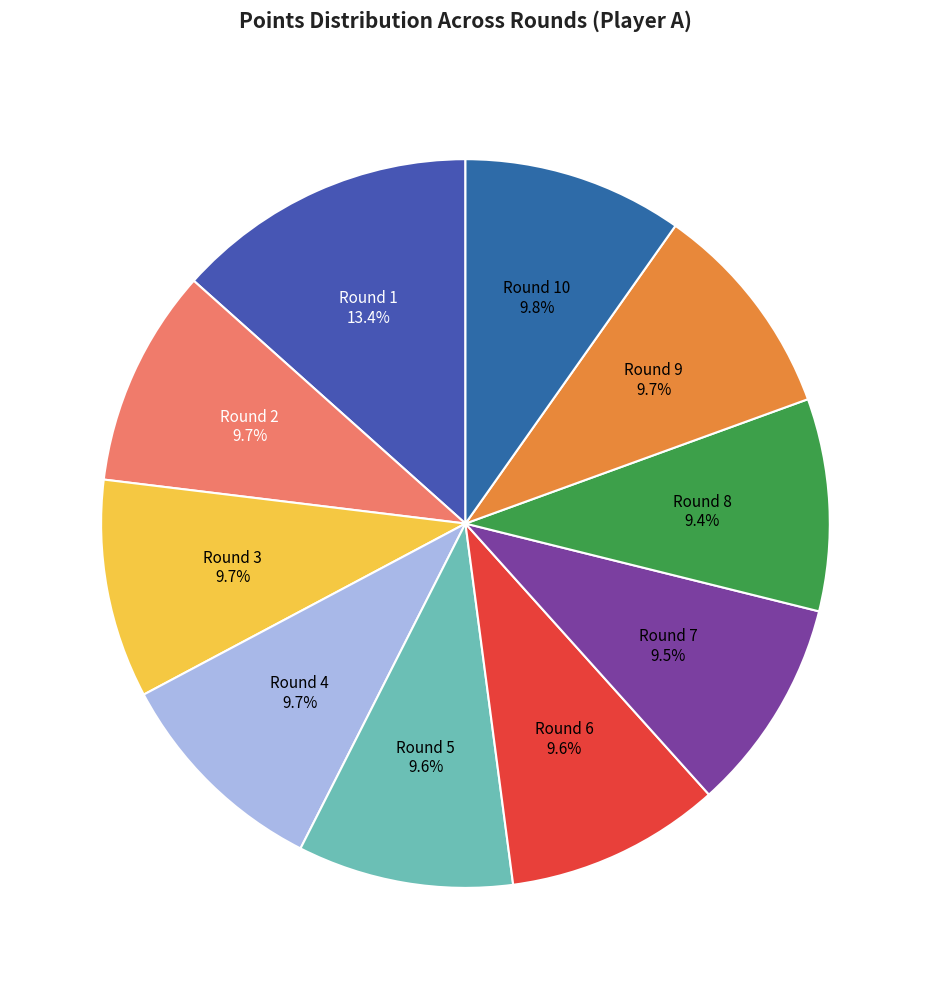

Does Round 7 account for over 50% of the chart?

No